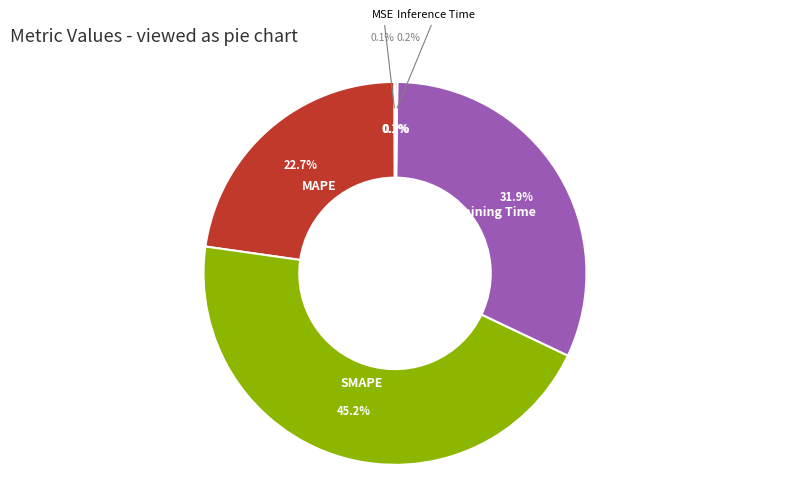

Is there any slice that represents more than half of the pie?

No